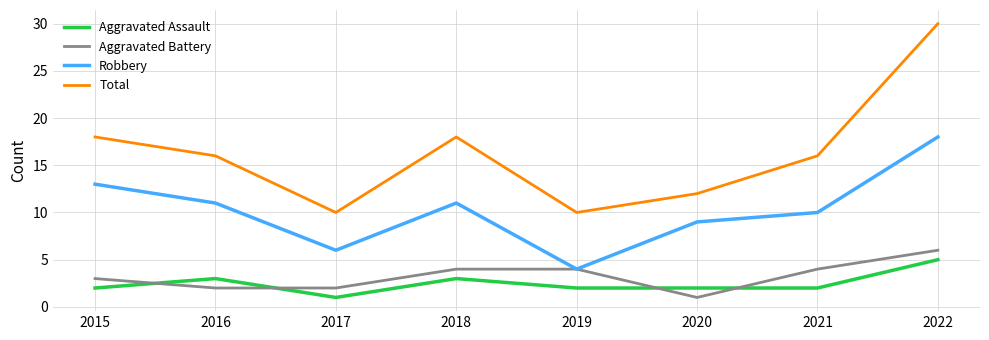

What is the sum of all Aggravated Assault values?

20